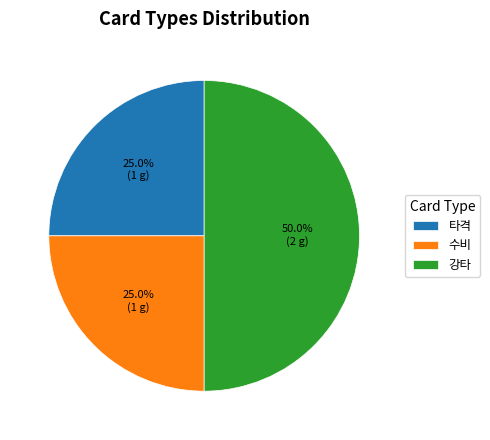

To the nearest percent, what is the difference between the largest and smallest slice percentages?

25%